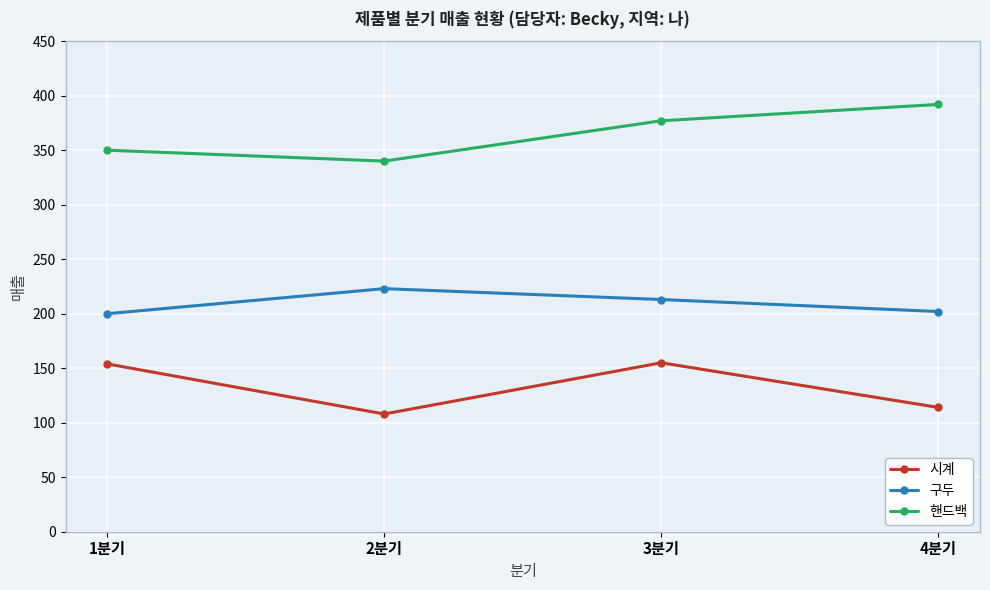

What is the sum of the 구두 values at 2분기 and 1분기?

423